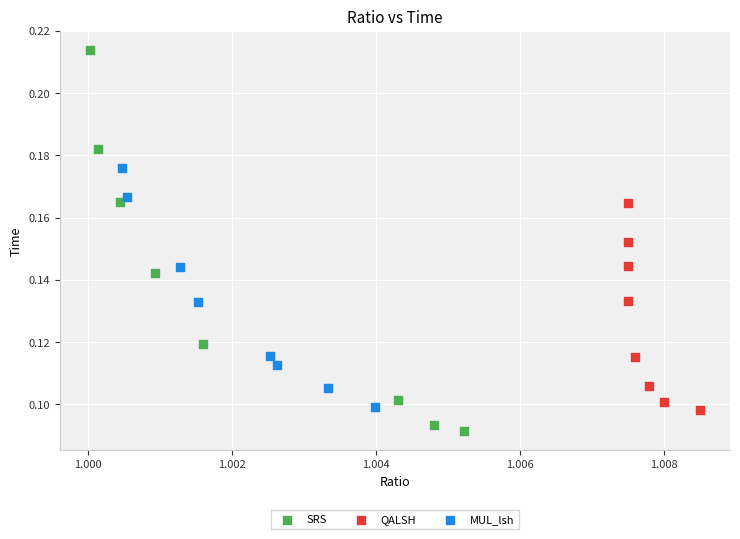

Which series has the widest spread of Y values?

SRS